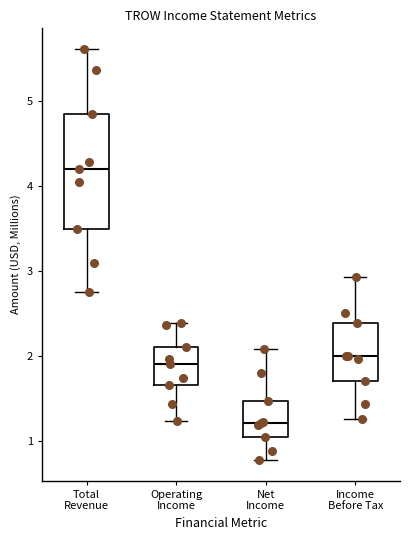

Reading left to right, read every box against the y-axis: the position of its median line, the range the box covers, and the ends of its whiskers. The values are not printed on the chart, so give them approximately, as read against the axis.

Total Revenue: median 4.2, box 3.5 to 4.9, whiskers 2.7 to 5.6
Operating Income: median 1.9, box 1.7 to 2.1, whiskers 1.2 to 2.4
Net Income: median 1.2, box 1.0 to 1.5, whiskers 0.8 to 2.1
Income Before Tax: median 2.0, box 1.7 to 2.4, whiskers 1.3 to 2.9